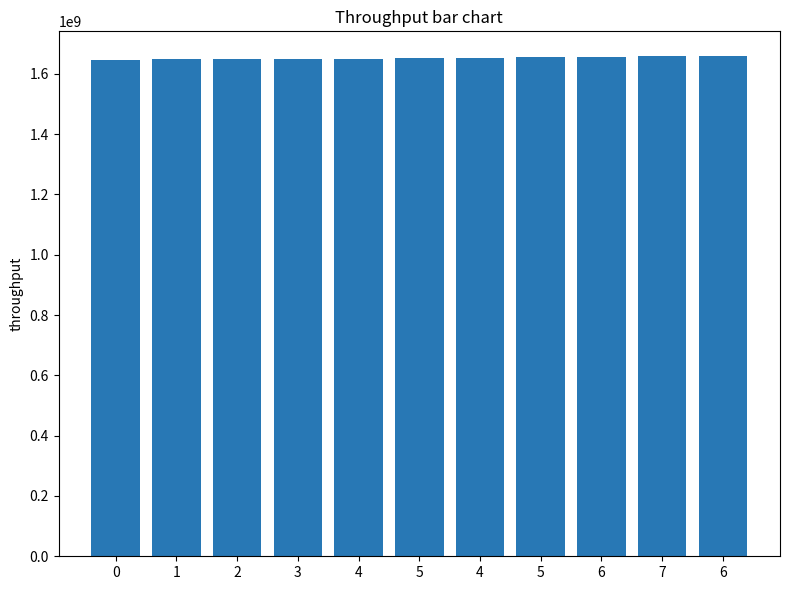

Reading left to right, what are all the values shown in this chart?

1646357462	1648600278	1648686698	1649464292	1649723483	1652920296	1653179528	1654389097	1656549094	1658017910	1658190693